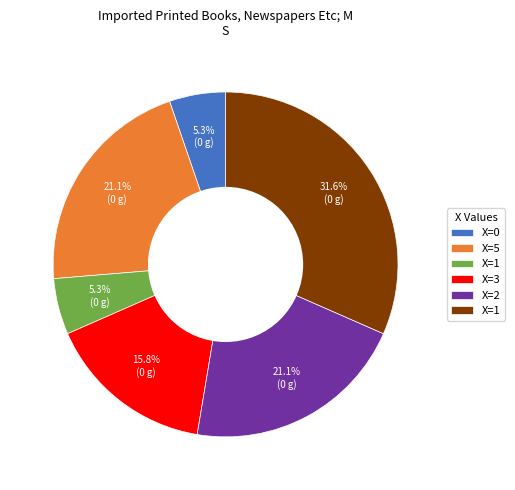

Is there any slice that represents more than half of the pie?

No